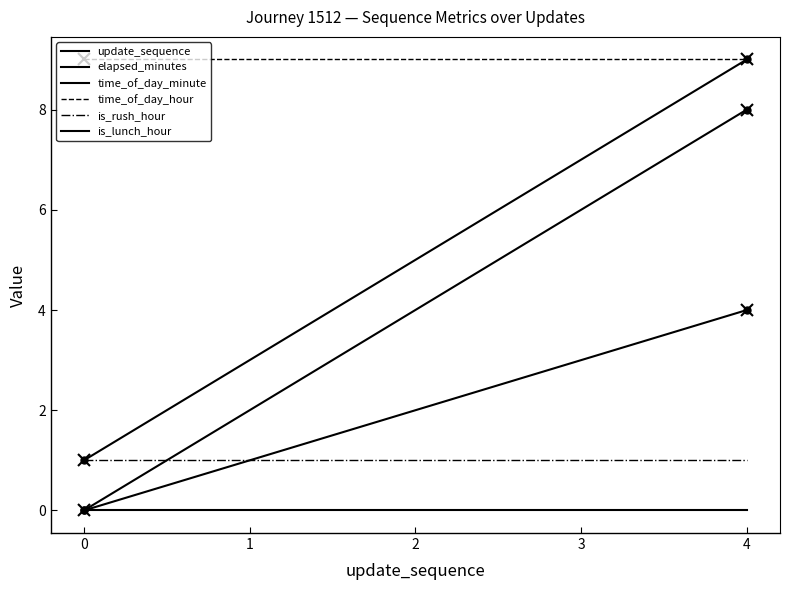

The value of time_of_day_hour at 2 is 9. True or false?

True